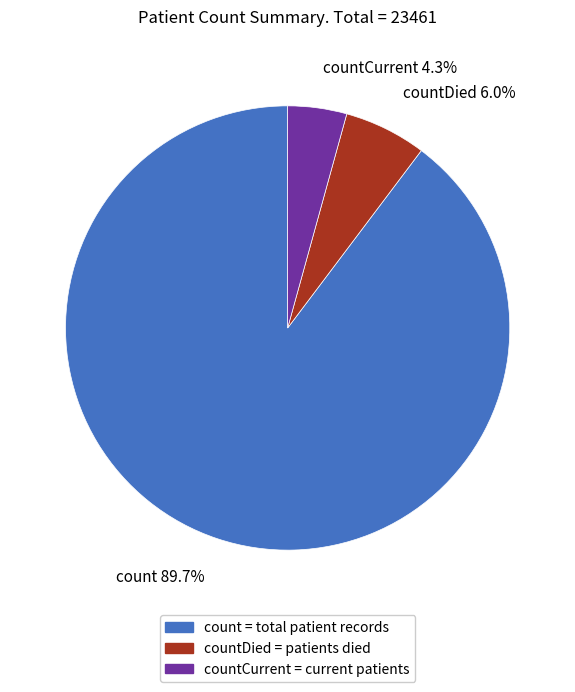

Is there a majority slice in this chart?

Yes